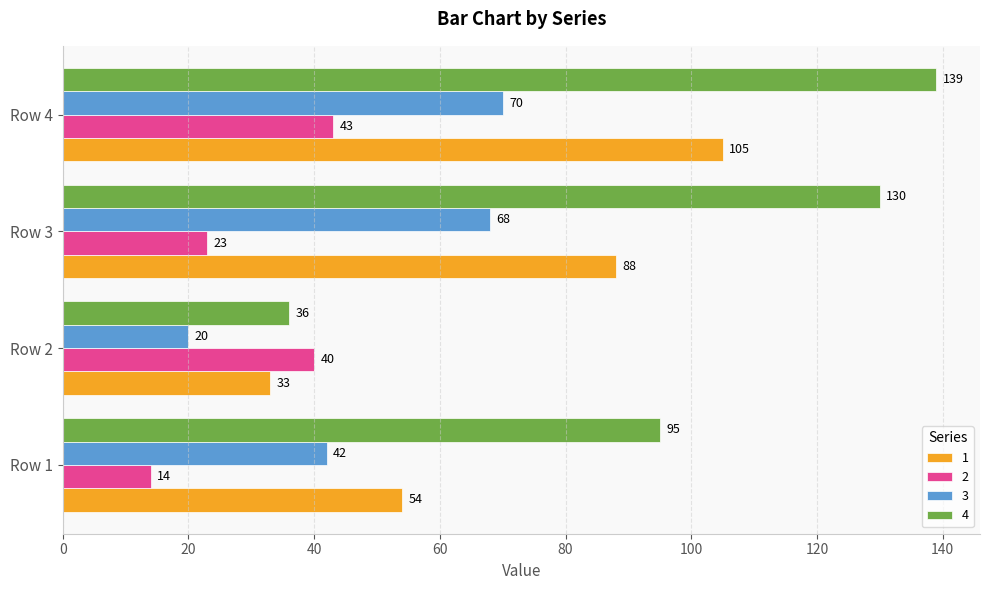

How many values in the 1 series are below 88?

2